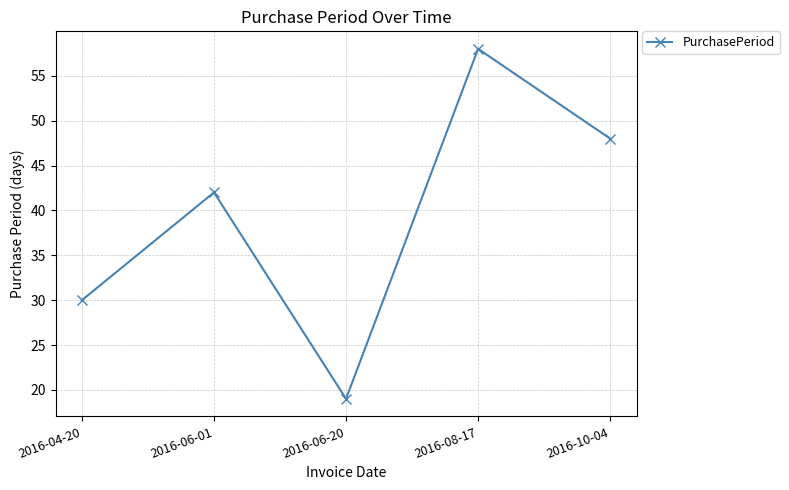

What is the difference between the values at 2016-04-20 and 2016-06-01?

12